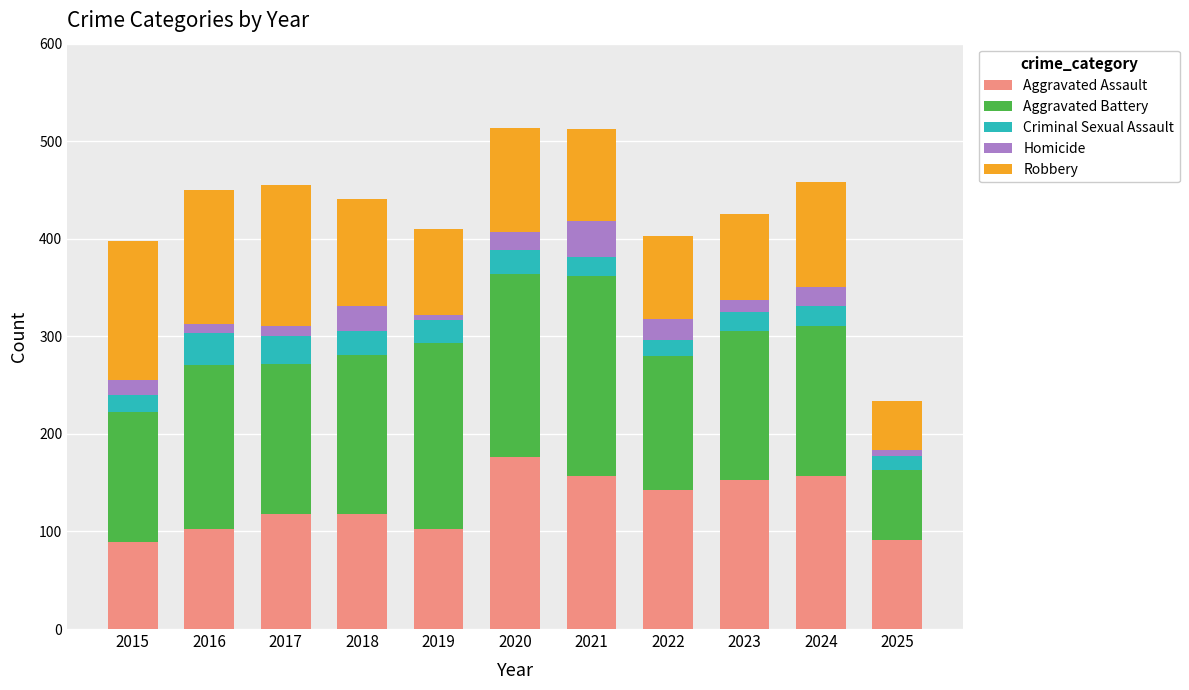

The value of Aggravated Assault at 2025 is 148. True or false?

False